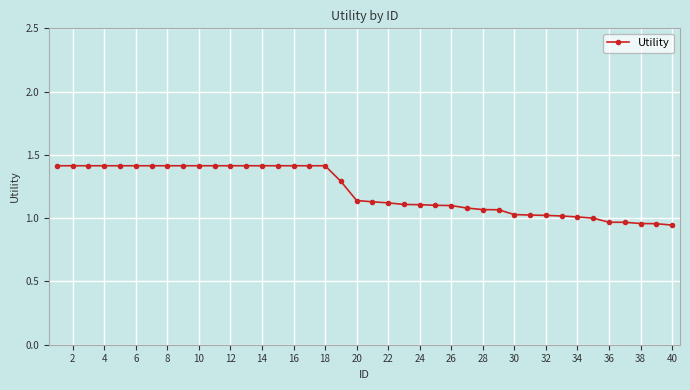

What is the value of the 1st point from the left?

1.4